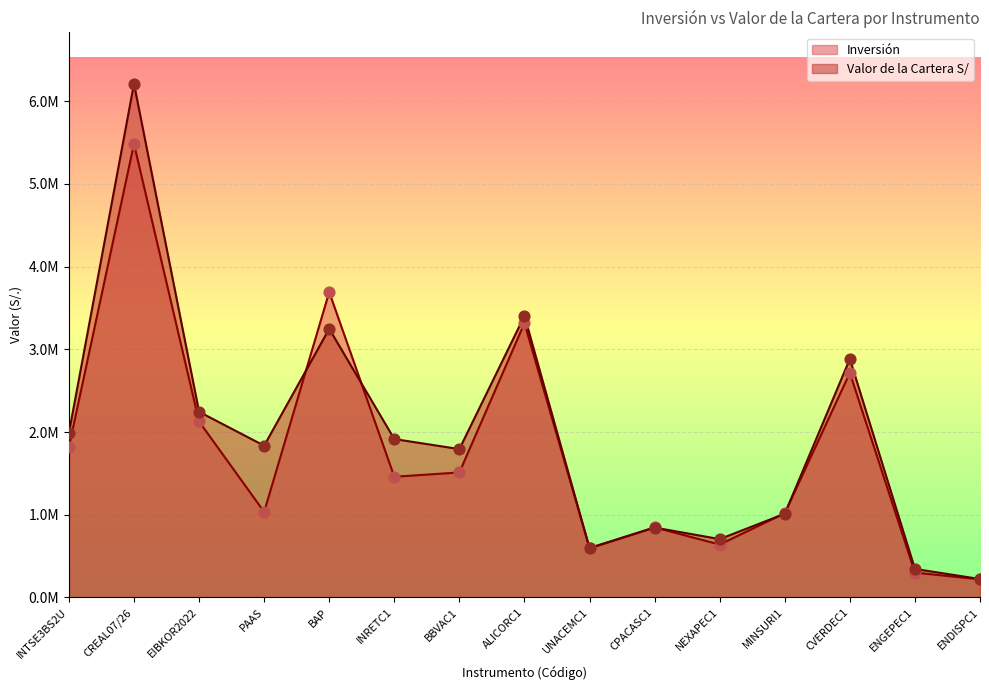

What are all the series names shown in the legend?

Inversión, Valor de la Cartera S/